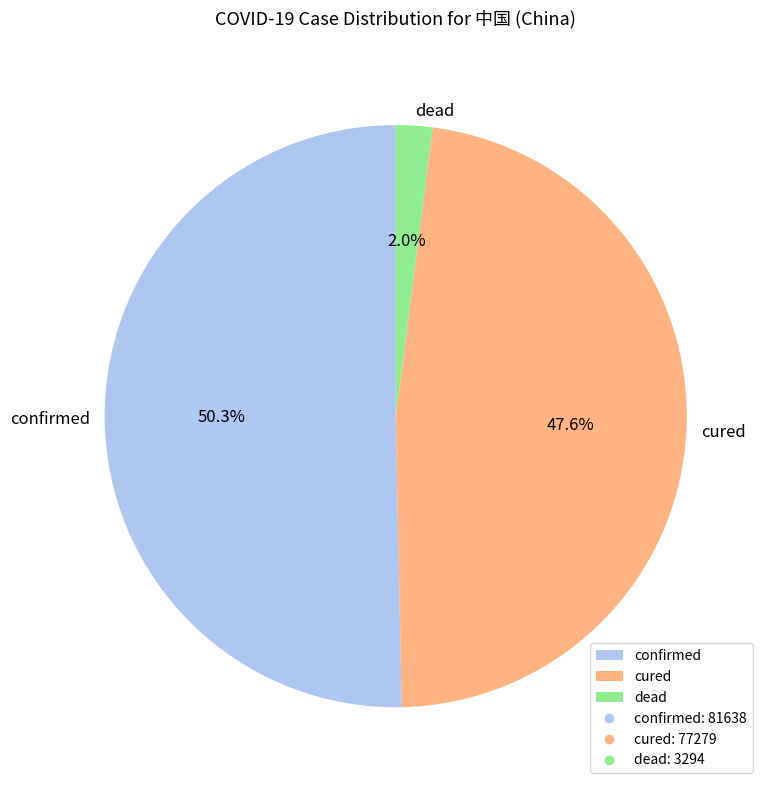

Approximately how many times larger is the value at confirmed compared to cured?

1.1